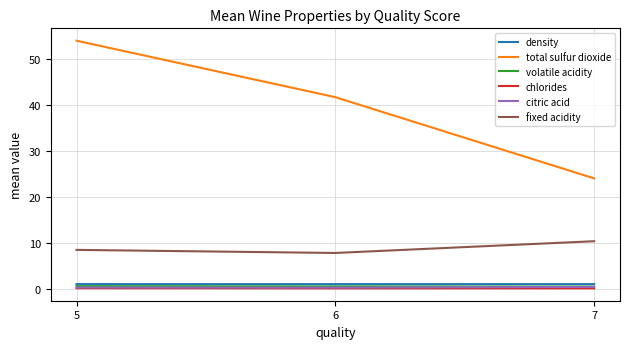

Which series has the largest total across all categories?

total sulfur dioxide